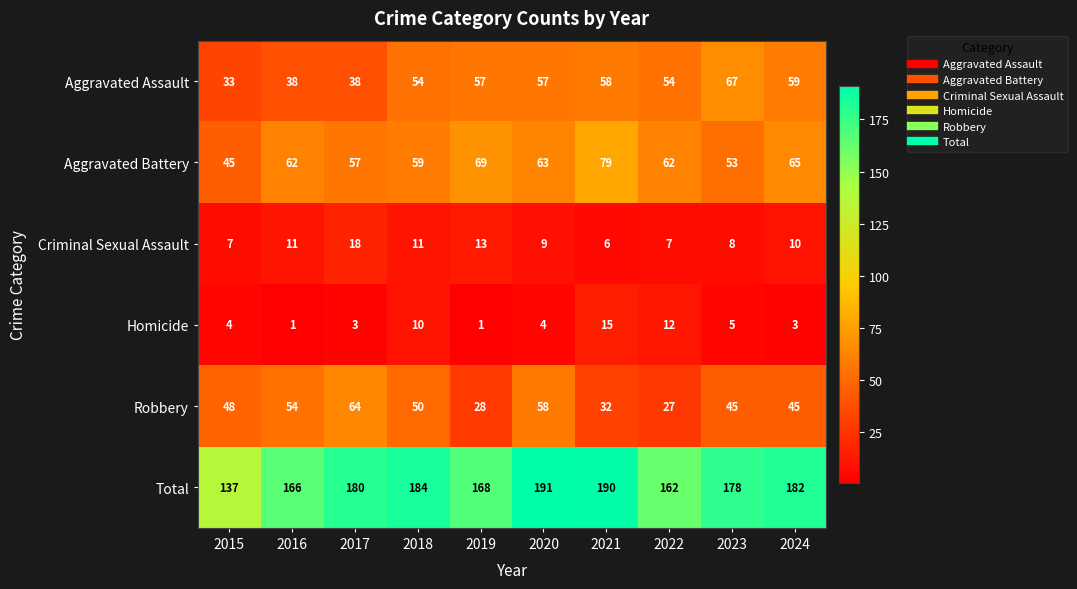

Which series changed the most between 2023 and 2024?

Aggravated Battery